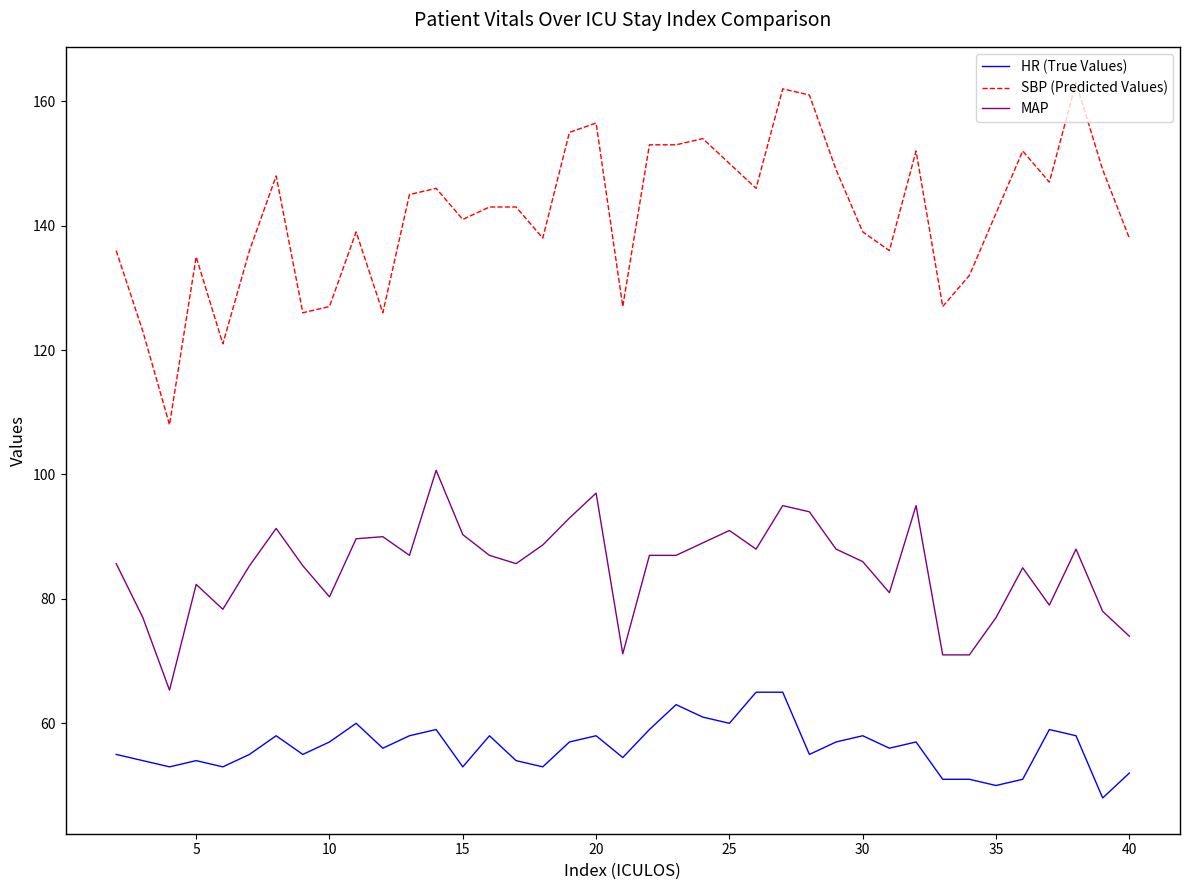

Rank the series by their average value, from lowest to highest.

HR (True Values), MAP, SBP (Predicted Values)